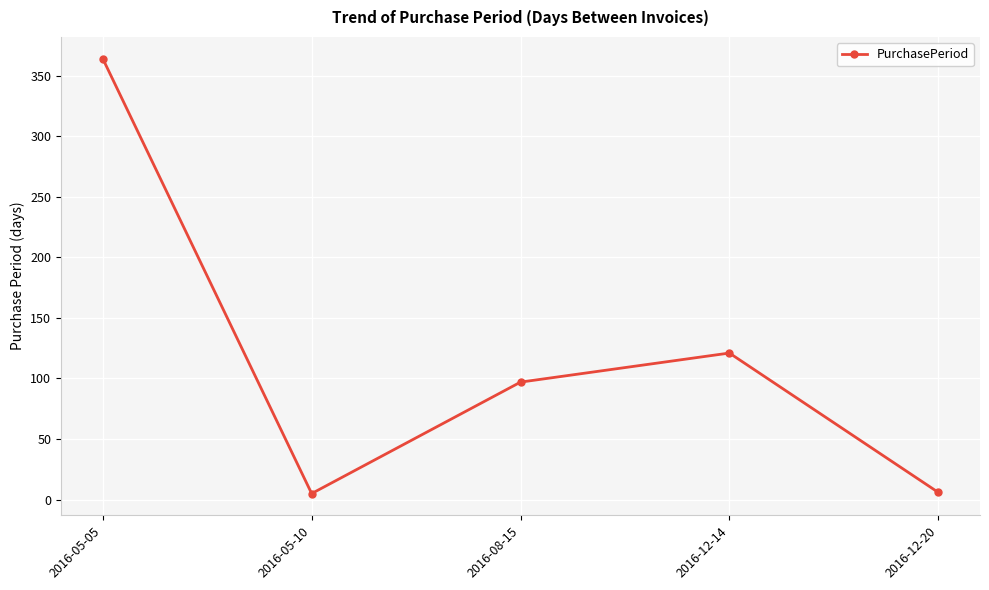

What is the sum of the values at 2016-08-15 and 2016-05-05?

461